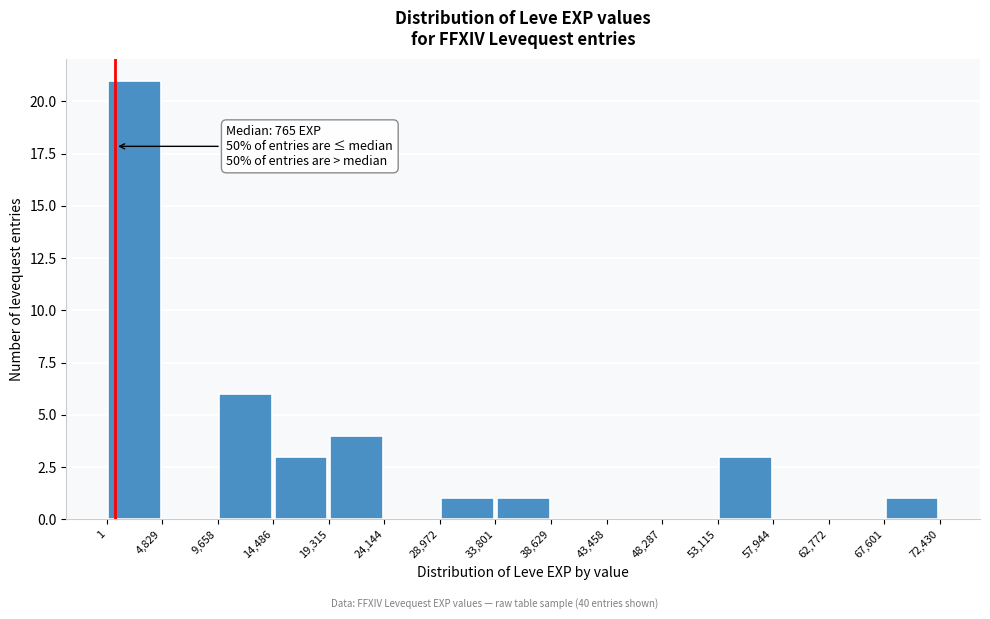

Which range on the x-axis has the tallest bar?

1 to 4,829